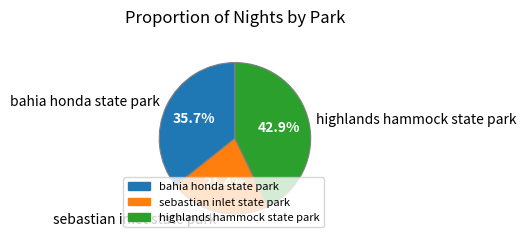

How many slices are in this pie chart?

3